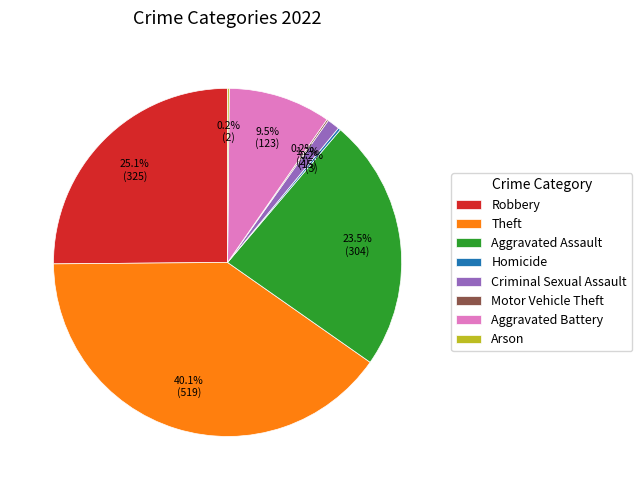

What is the largest slice in the pie chart?

Theft